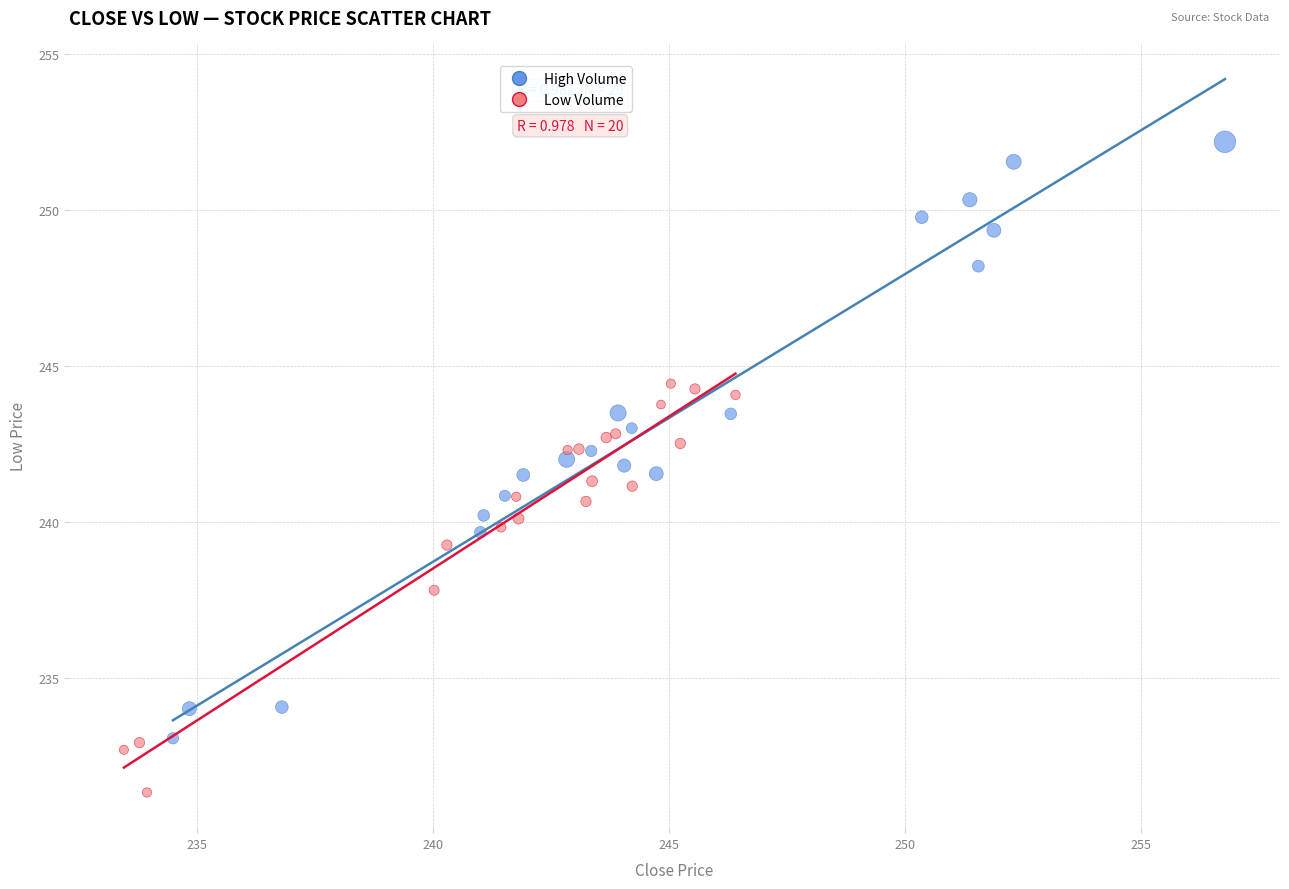

What are all the series names shown in the legend?

High Volume, Low Volume